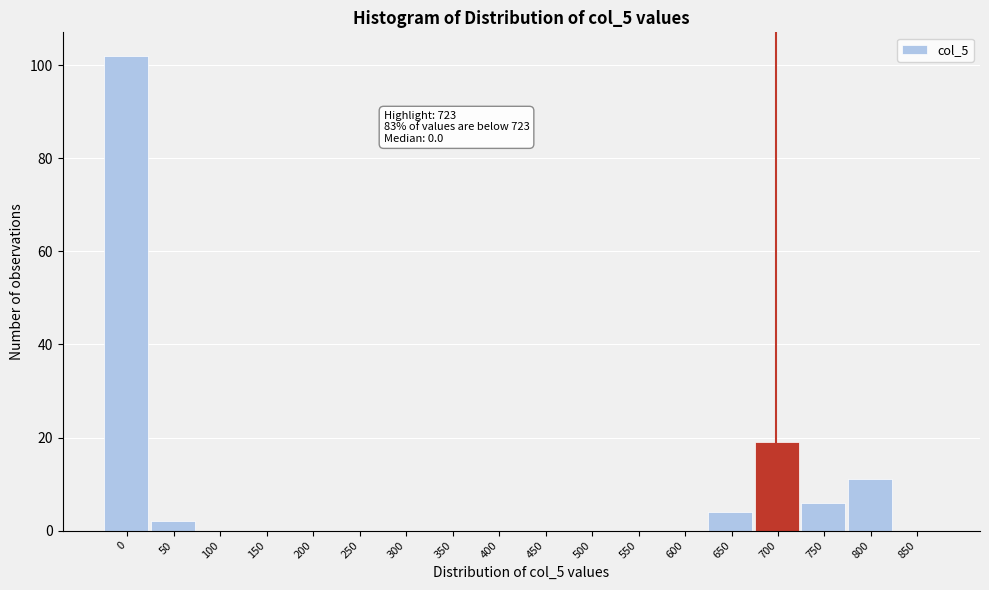

Reading right to left, what are all the values shown in this chart?

850=0	800=11	750=6	700=19	650=4	600=0	550=0	500=0	450=0	400=0	350=0	300=0	250=0	200=0	150=0	100=0	50=2	0=102